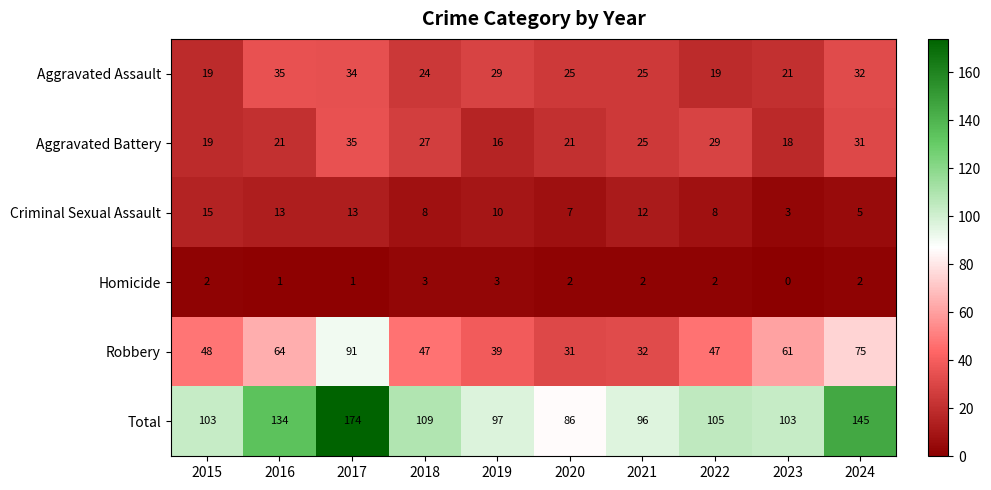

Count the number of data series in this chart.

6